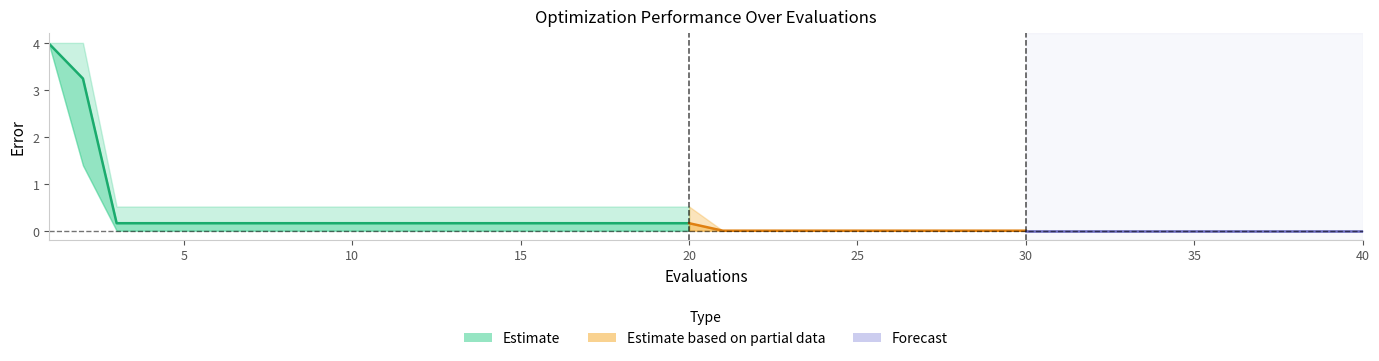

What is the greatest value displayed?

4.0